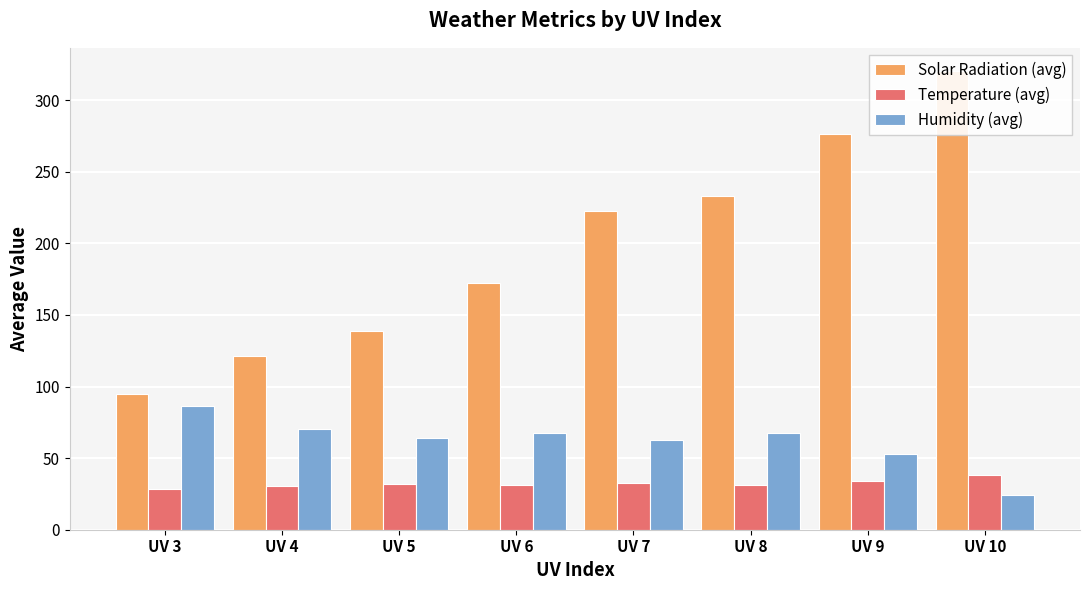

List the series in order of their overall mean, highest first.

Solar Radiation (avg), Humidity (avg), Temperature (avg)